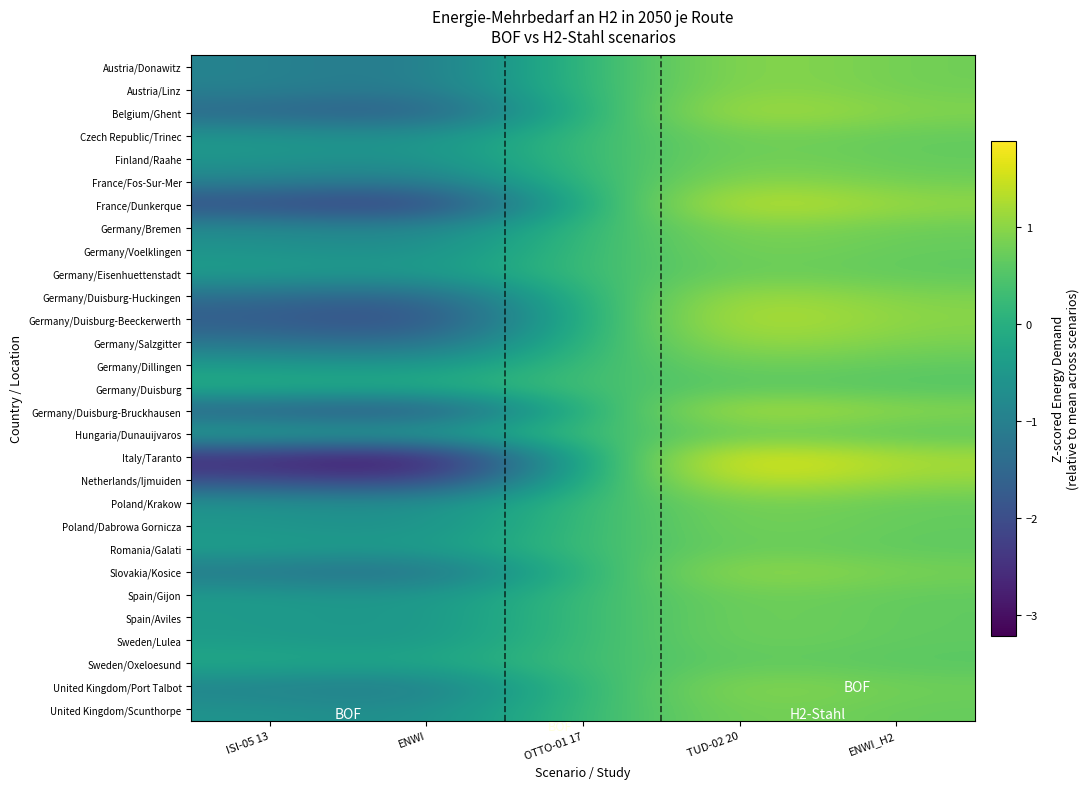

Count the number of categories in the chart.

5